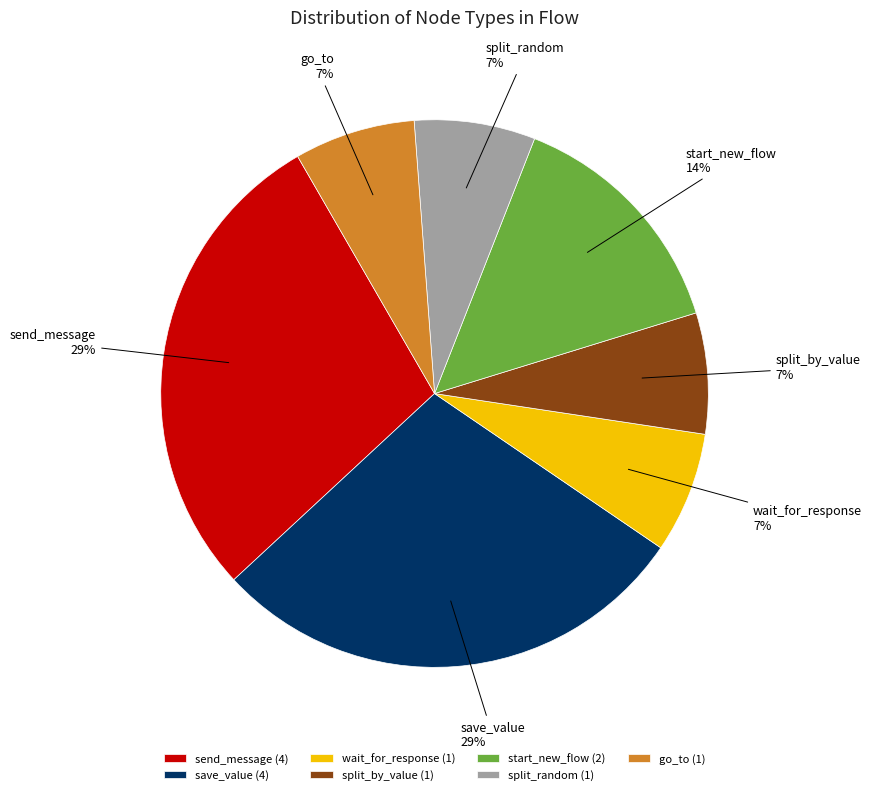

Does any single category account for the majority?

No